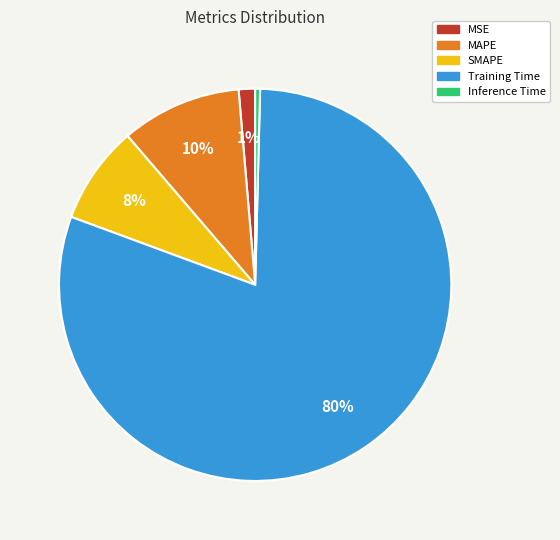

Is it true that MSE is 11% of the pie?

False